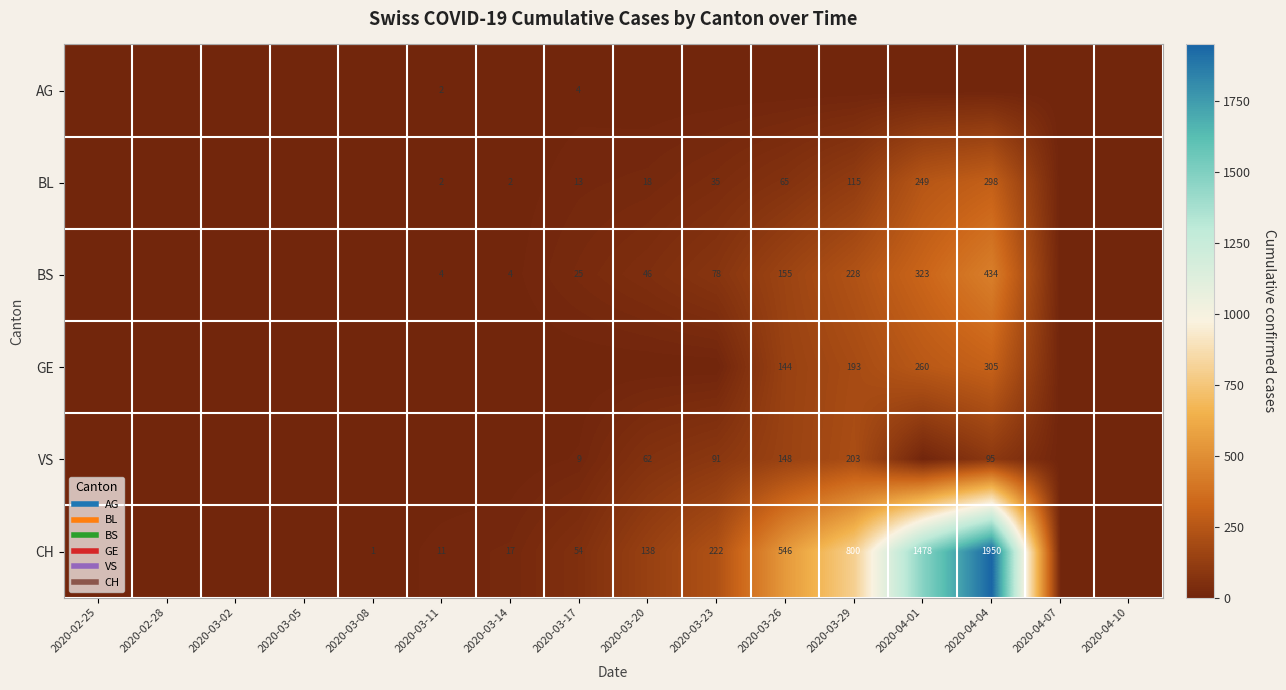

What is the sum of the BS values at 2020-03-17 and 2020-02-28?

25